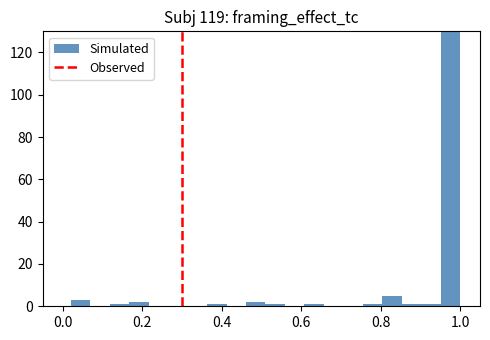

Read against the x-axis, roughly where is the centre of the tallest bar?

0.98